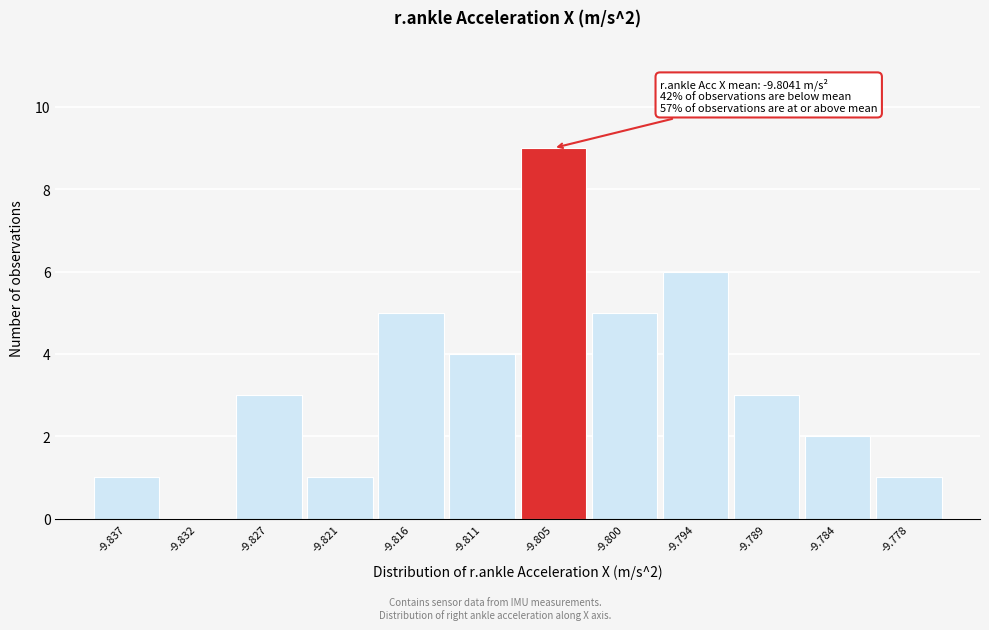

Over which range of the x-axis is the bar tallest?

-9.808 to -9.802